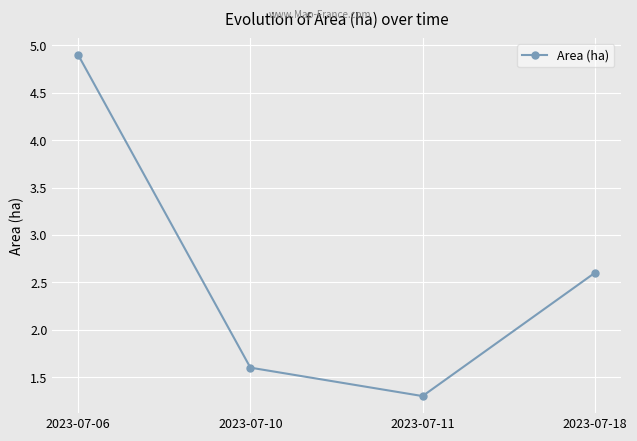

List the labels in order of value, smallest first.

2023-07-11, 2023-07-10, 2023-07-18, 2023-07-06